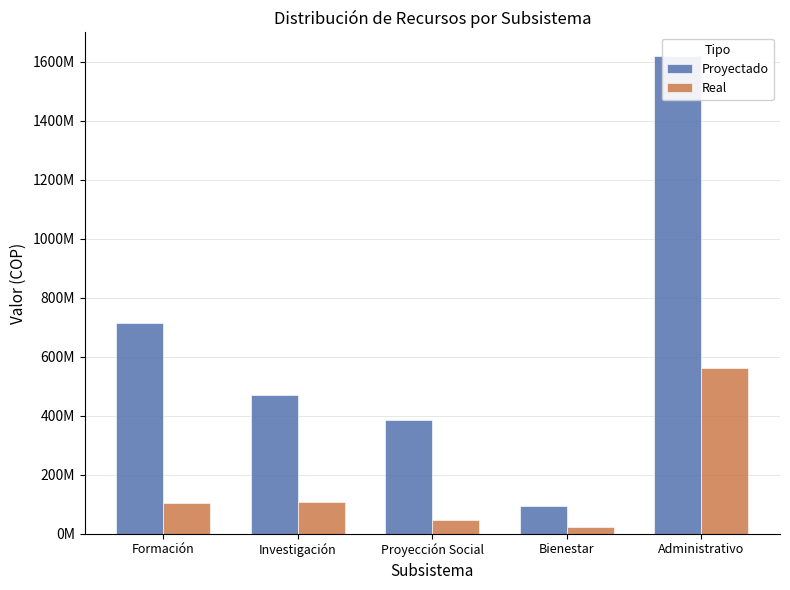

Which category has the highest value in the Real series?

Administrativo